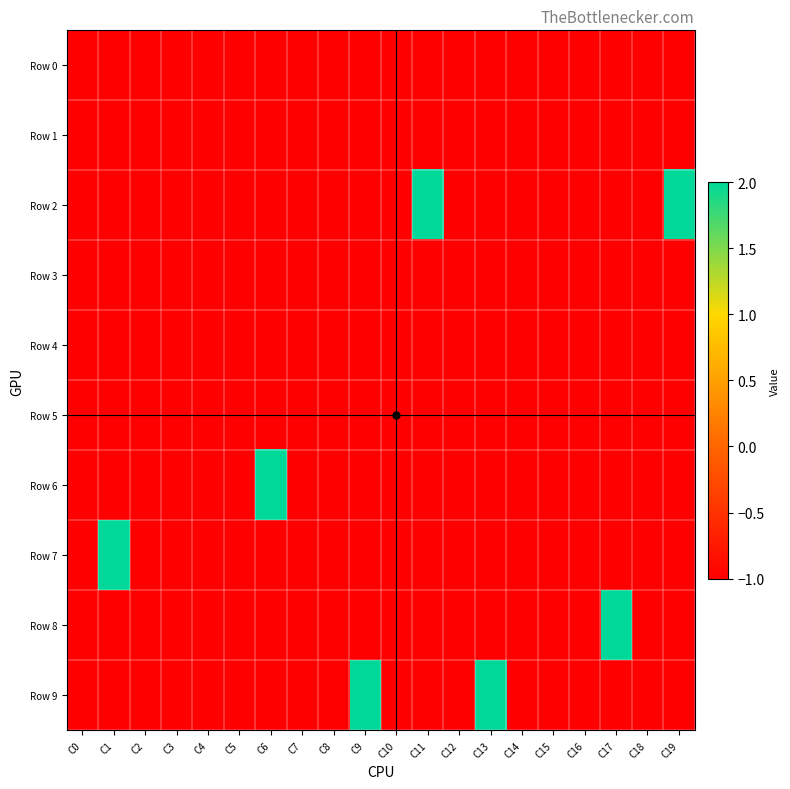

How many data points does each series have?

20